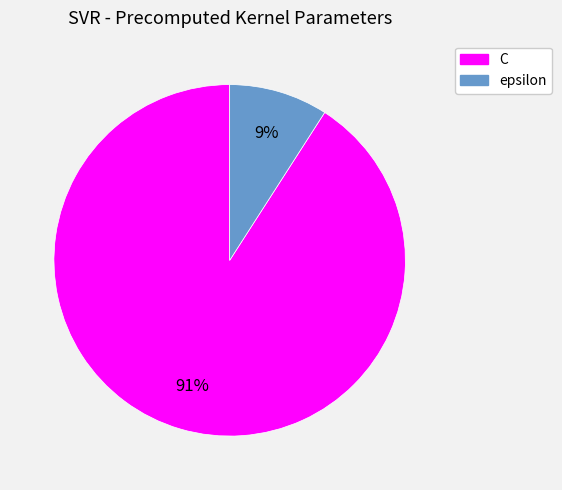

Rank the categories by value from lowest to highest.

epsilon, C